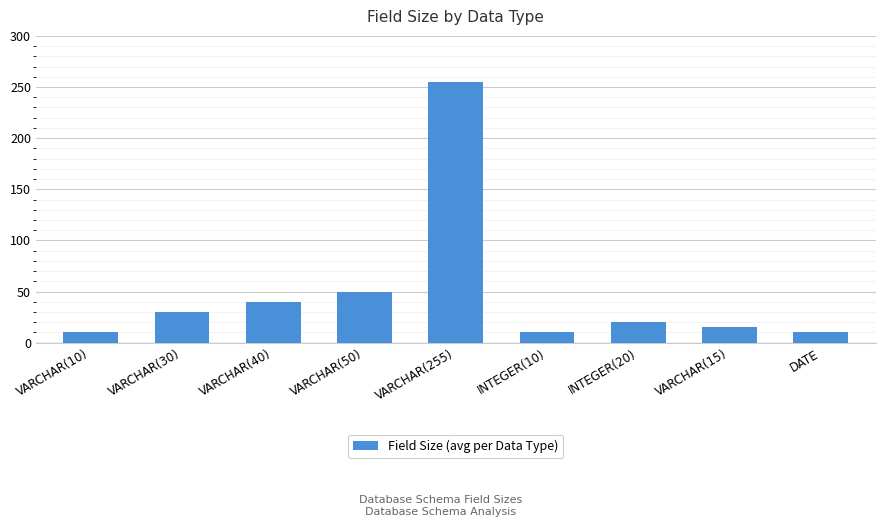

Reading right to left, extract all data points from this chart.

DATE=10	VARCHAR(15)=15	INTEGER(20)=20	INTEGER(10)=10	VARCHAR(255)=255	VARCHAR(50)=50	VARCHAR(40)=40	VARCHAR(30)=30	VARCHAR(10)=10